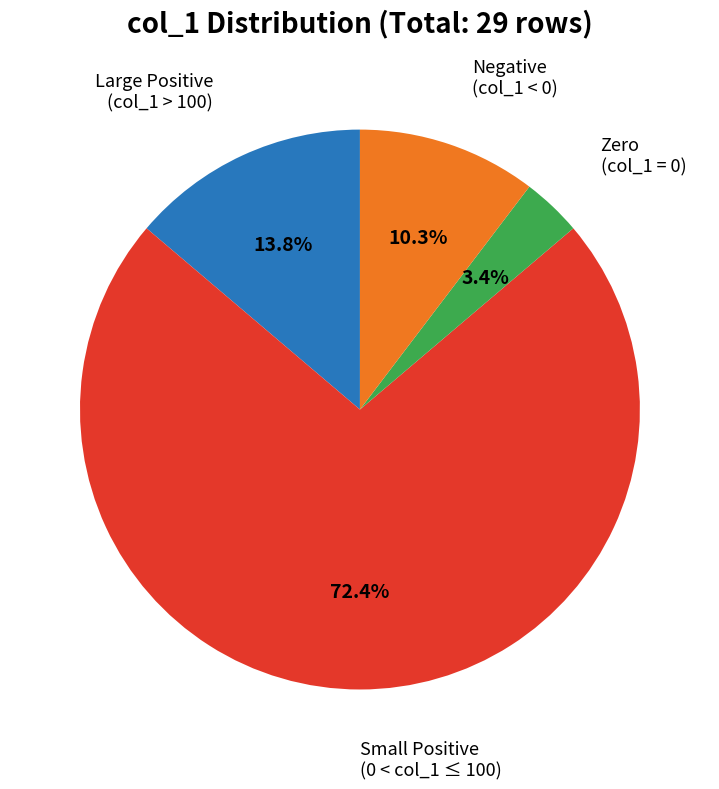

Is there any slice that represents more than half of the pie?

Yes